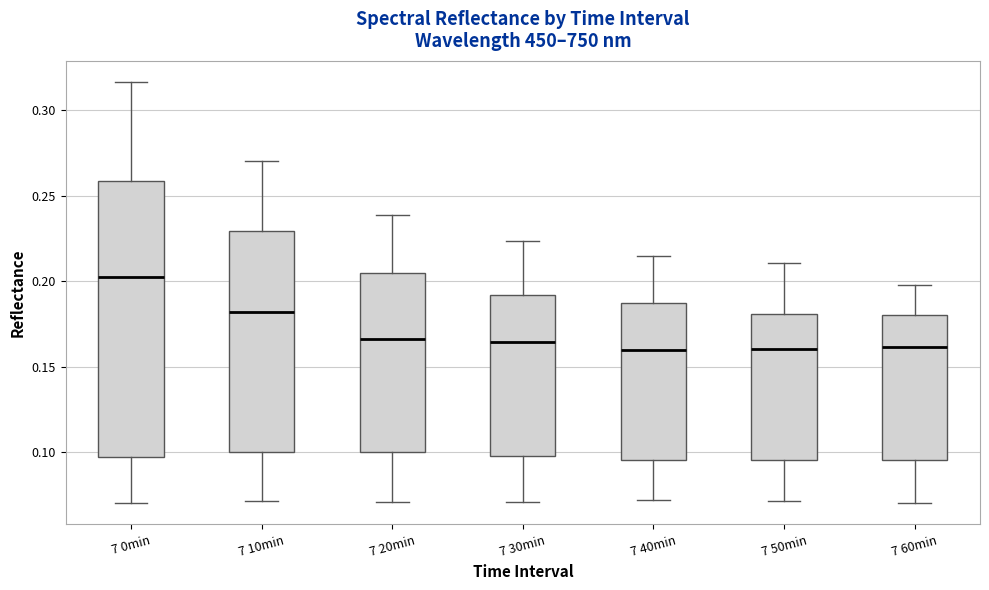

Which box's median line is the highest?

7 0min